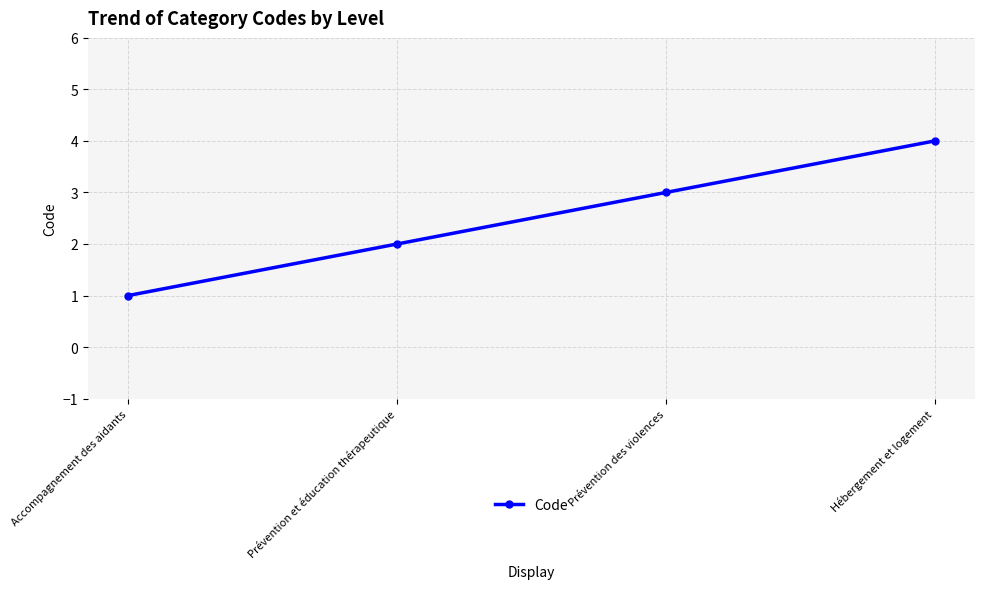

Read the value at Accompagnement des aidants.

1